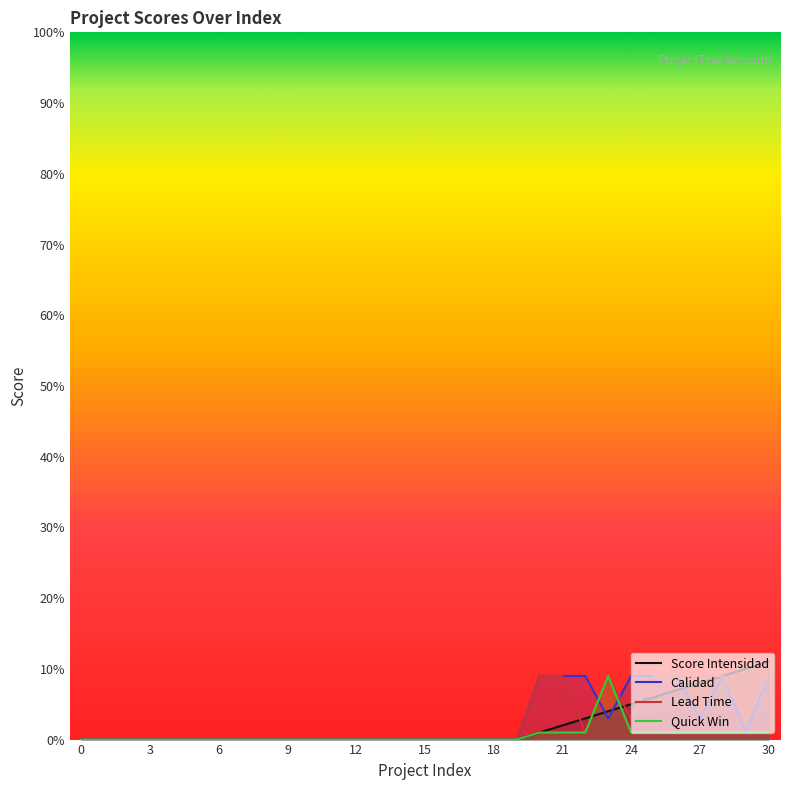

What is the sum of the Score Intensidad values at 18 and 27?

8